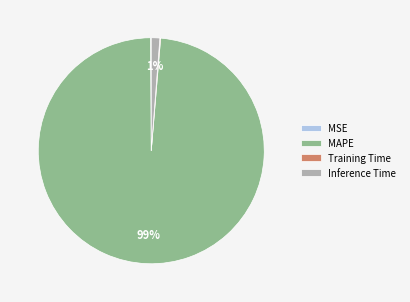

Is it true that MAPE is 99% of the pie?

True